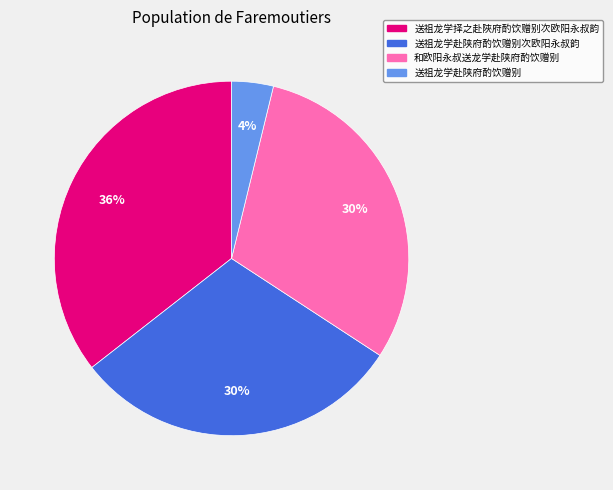

Is there a majority slice in this chart?

No